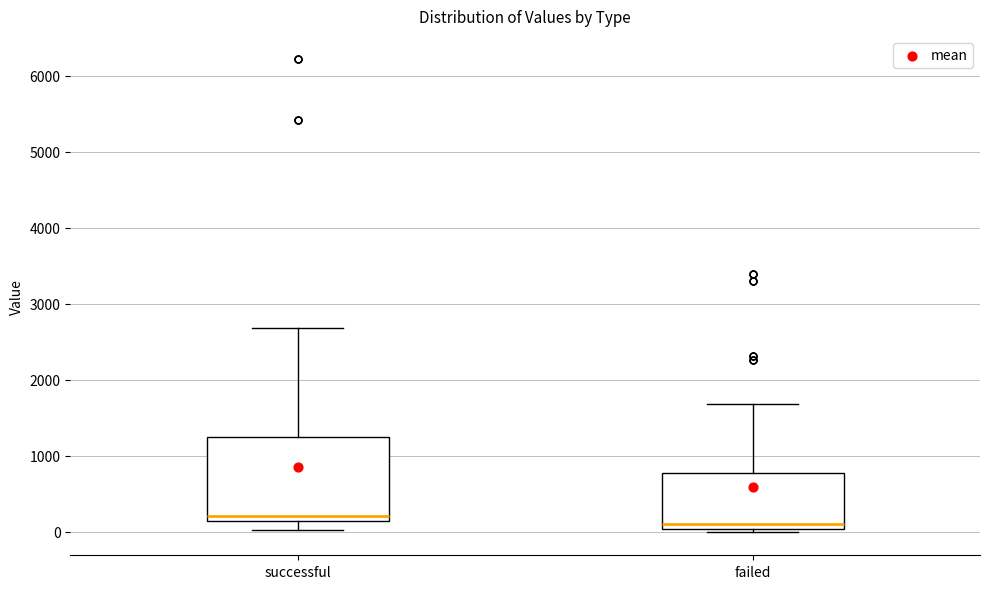

Which box is the tallest, from its lower edge to its upper edge?

successful